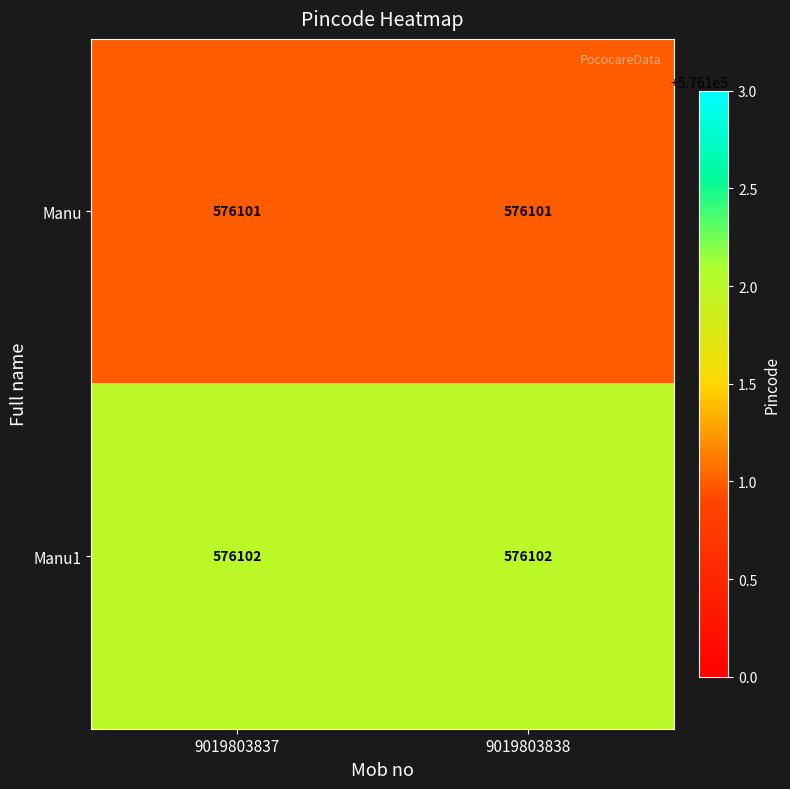

What is the total value across all series at 9019803838?

1152203